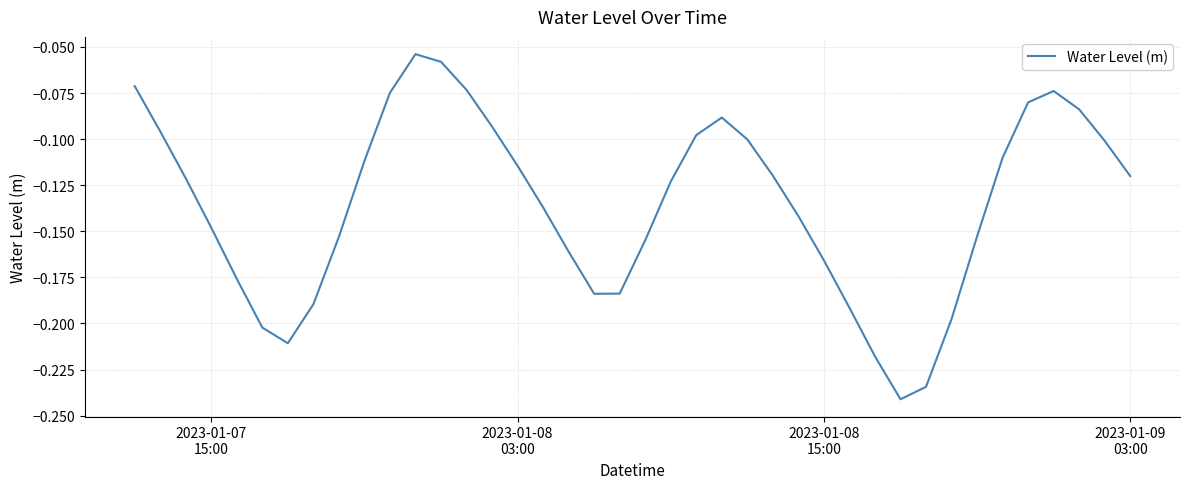

Is this an area chart (filled region under the line)?

No